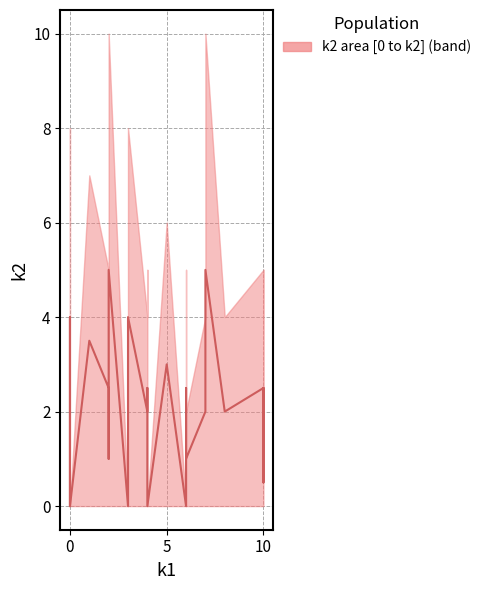

How many data points are less than 2?

10